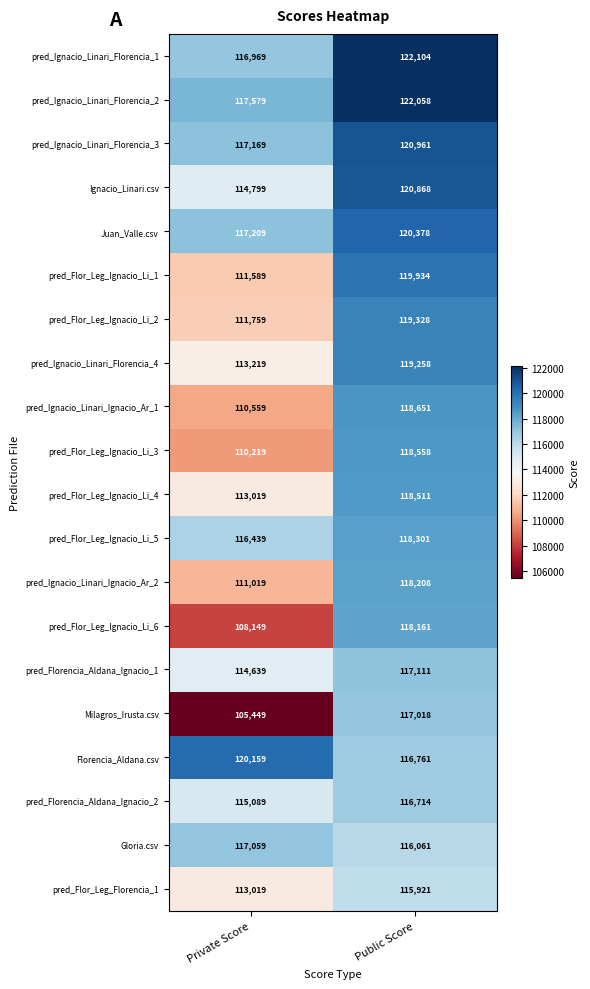

What is the average value of the pred_Flor_Leg_Ignacio_Li_5 series?

117370